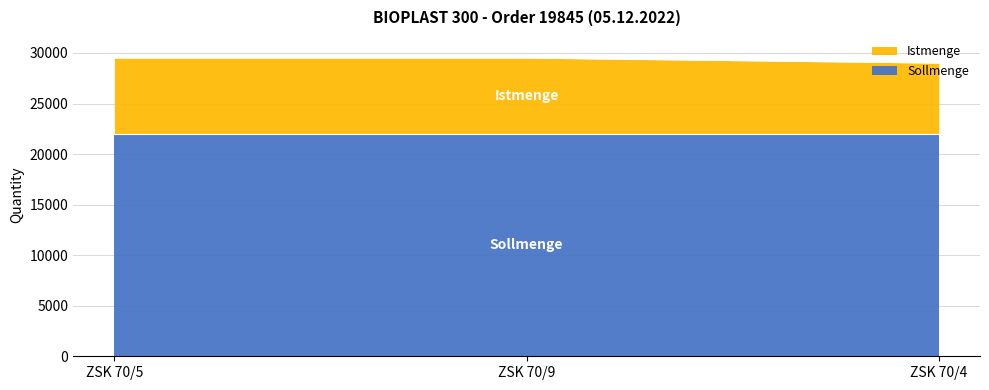

What is the approximate value at ZSK 70/4?

29000